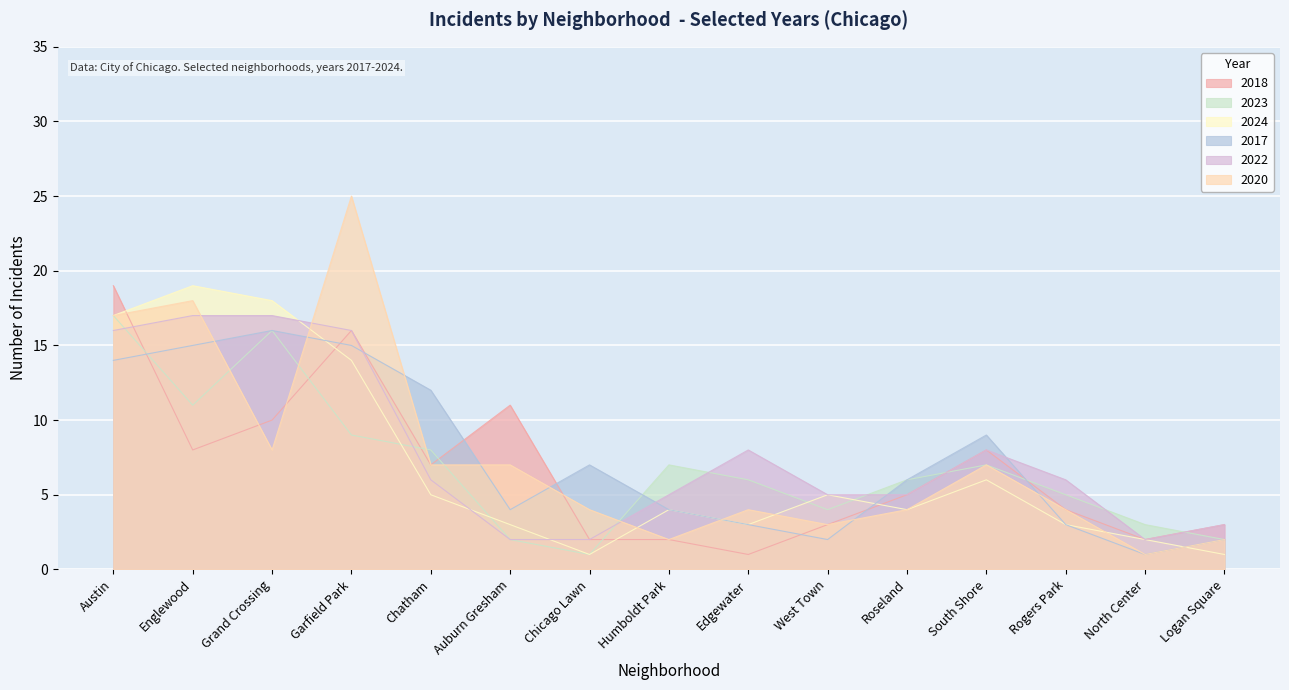

At which category is the sum across all series the highest?

Austin